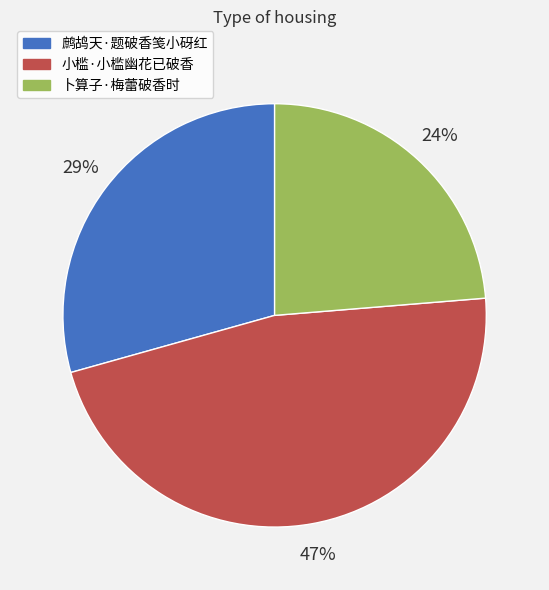

What percentage is the 小槛·小槛幽花已破香 slice, to the nearest percent?

47%